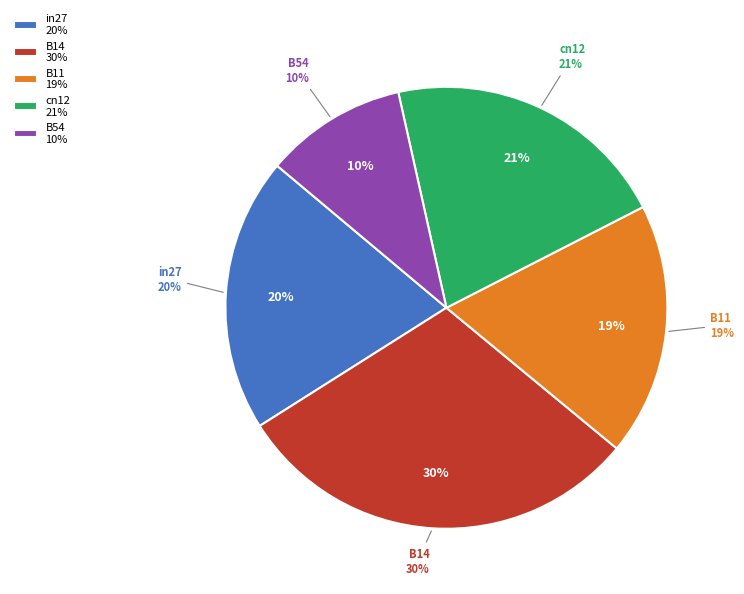

True or false: B11 accounts for 19% of the total.

True